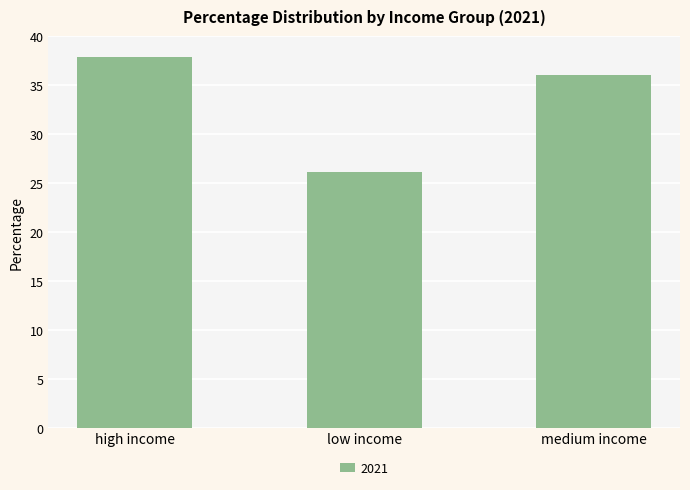

What is the sum of all values?

100.0